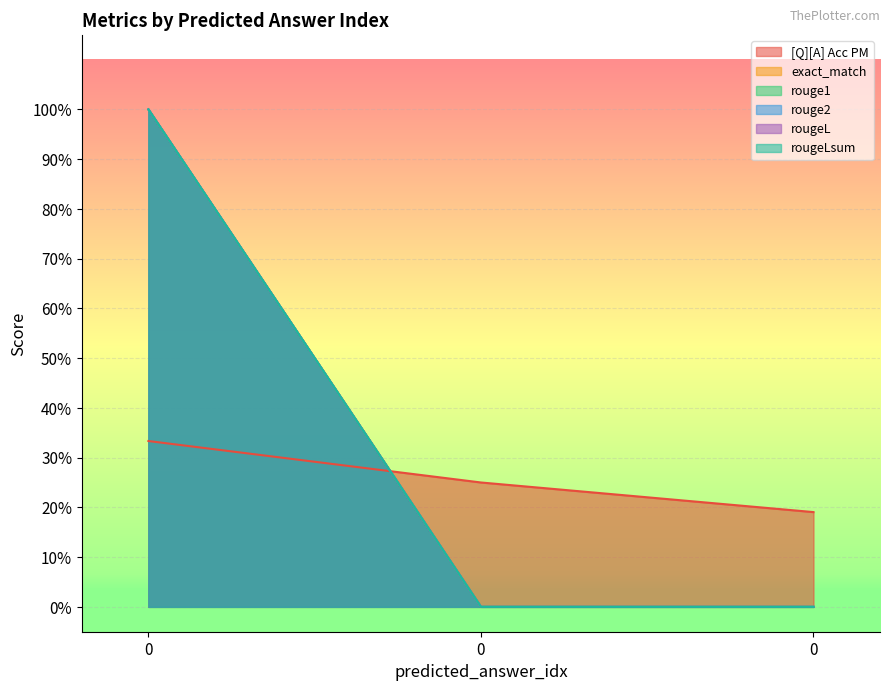

Reading left to right, list all the values displayed in this chart.

[Q][A] Acc PM: 0.3	0.2	0.2
exact_match: 1.0	0.0	0.0
rouge1: 1.0	0.0	0.0
rouge2: 1.0	0.0	0.0
rougeL: 1.0	0.0	0.0
rougeLsum: 1.0	0.0	0.0